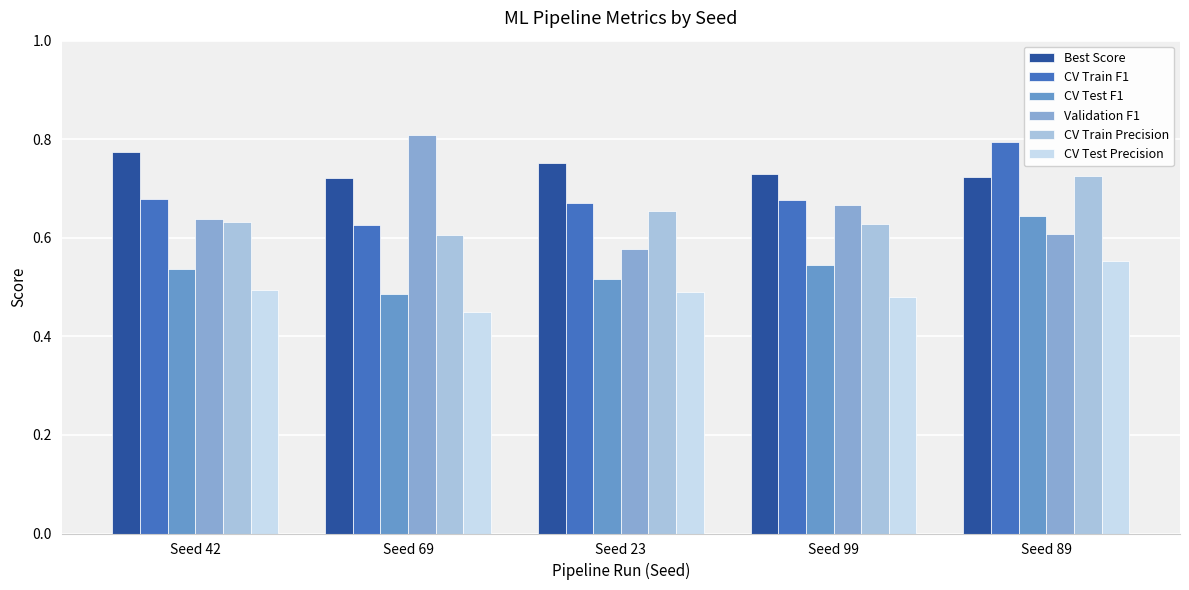

The CV Test F1 series shows 0.6 at Seed 89. True or false?

True